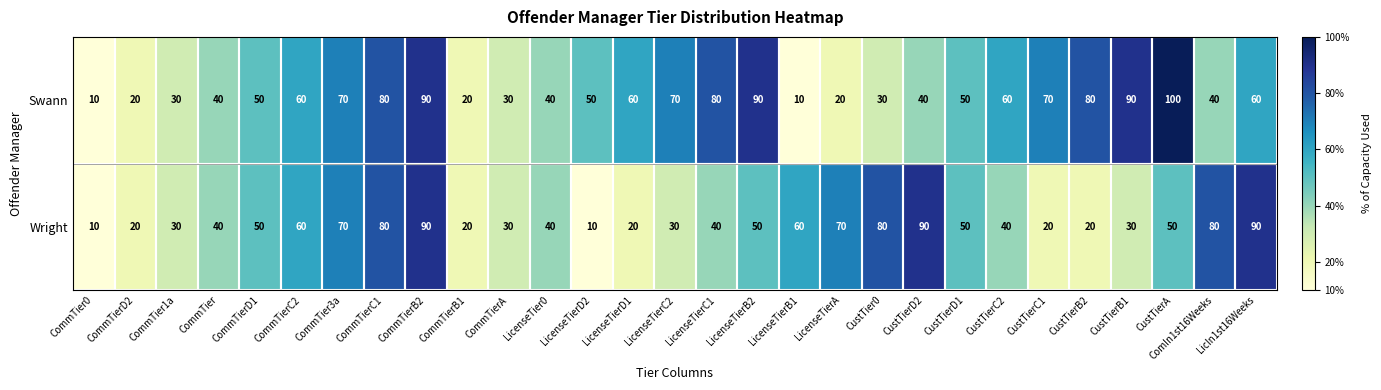

List the series in order of their overall mean, lowest first.

Wright, Swann